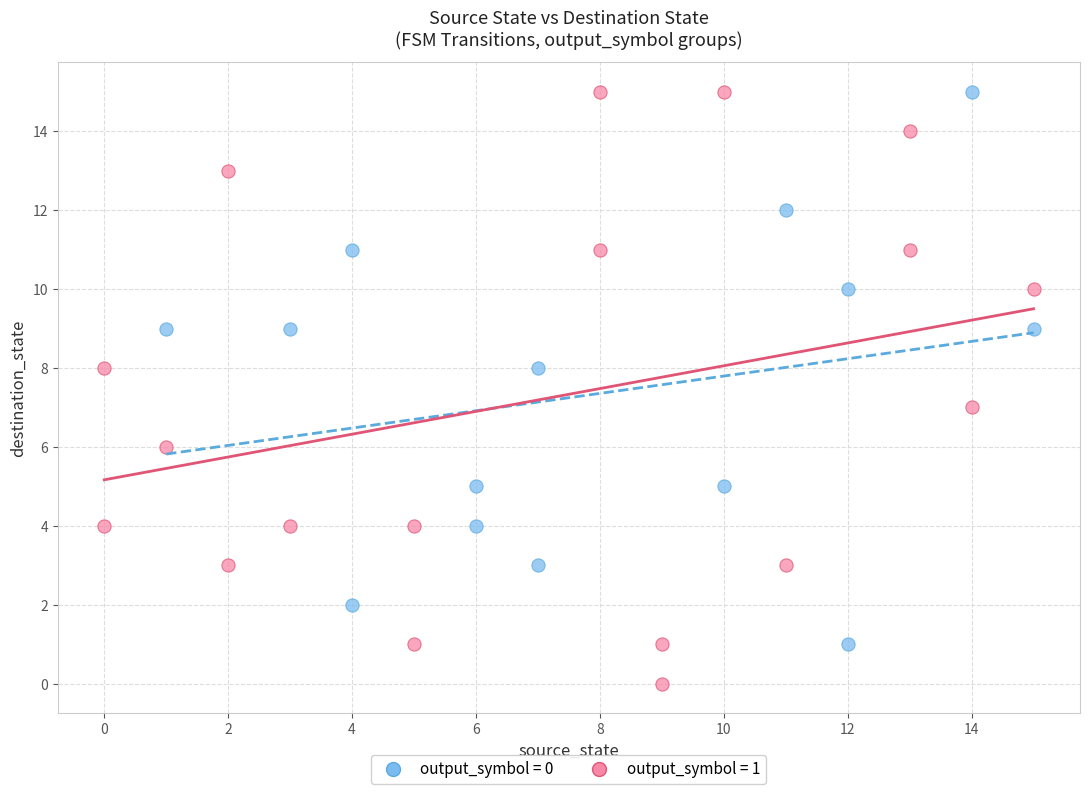

Which series has the widest spread of Y values?

output_symbol = 1